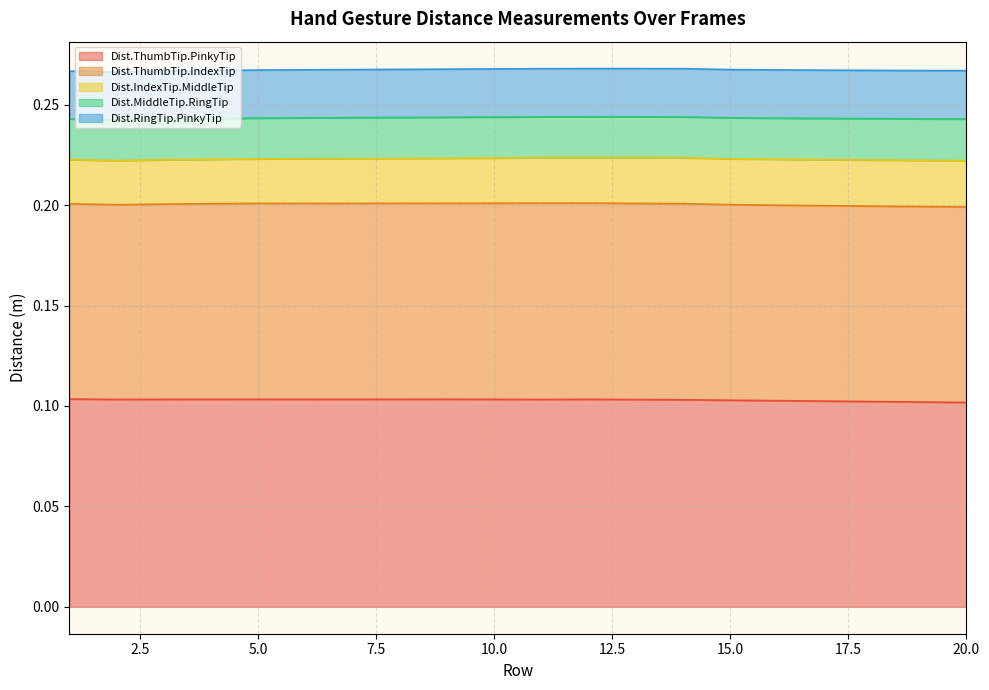

Reading left to right, list all the values displayed in this chart.

Dist.ThumbTip.PinkyTip: 1=0.1	2=0.1	3=0.1	4=0.1	5=0.1	6=0.1	7=0.1	8=0.1	9=0.1	10=0.1	11=0.1	12=0.1	13=0.1	14=0.1	15=0.1	16=0.1	17=0.1	18=0.1	19=0.1	20=0.1
Dist.ThumbTip.IndexTip: 1=0.1	2=0.1	3=0.1	4=0.1	5=0.1	6=0.1	7=0.1	8=0.1	9=0.1	10=0.1	11=0.1	12=0.1	13=0.1	14=0.1	15=0.1	16=0.1	17=0.1	18=0.1	19=0.1	20=0.1
Dist.IndexTip.MiddleTip: 1=0.0	2=0.0	3=0.0	4=0.0	5=0.0	6=0.0	7=0.0	8=0.0	9=0.0	10=0.0	11=0.0	12=0.0	13=0.0	14=0.0	15=0.0	16=0.0	17=0.0	18=0.0	19=0.0	20=0.0
Dist.MiddleTip.RingTip: 1=0.0	2=0.0	3=0.0	4=0.0	5=0.0	6=0.0	7=0.0	8=0.0	9=0.0	10=0.0	11=0.0	12=0.0	13=0.0	14=0.0	15=0.0	16=0.0	17=0.0	18=0.0	19=0.0	20=0.0
Dist.RingTip.PinkyTip: 1=0.0	2=0.0	3=0.0	4=0.0	5=0.0	6=0.0	7=0.0	8=0.0	9=0.0	10=0.0	11=0.0	12=0.0	13=0.0	14=0.0	15=0.0	16=0.0	17=0.0	18=0.0	19=0.0	20=0.0